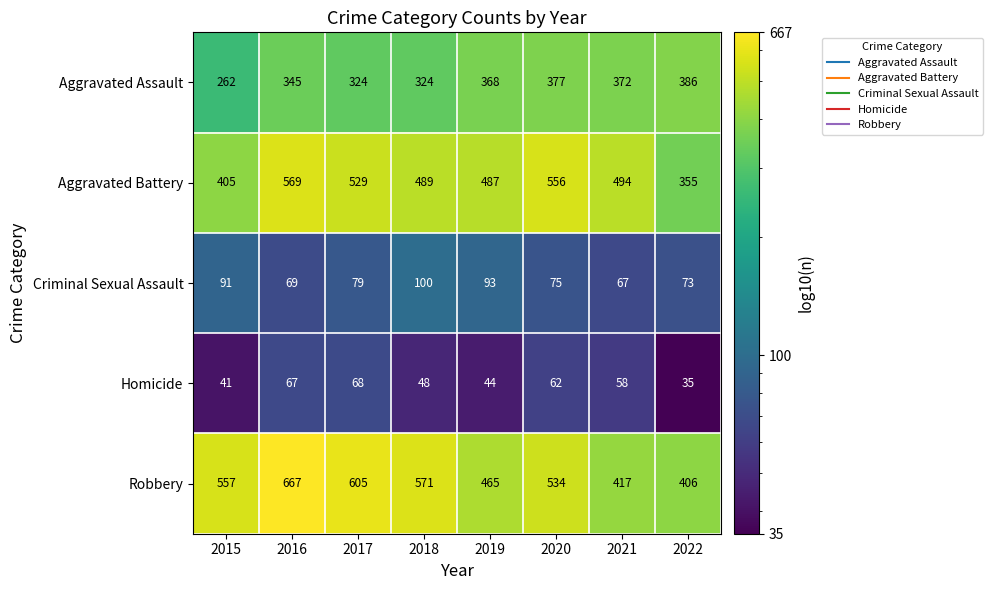

List the labels in order of Aggravated Battery value, largest first.

2016, 2020, 2017, 2021, 2018, 2019, 2015, 2022